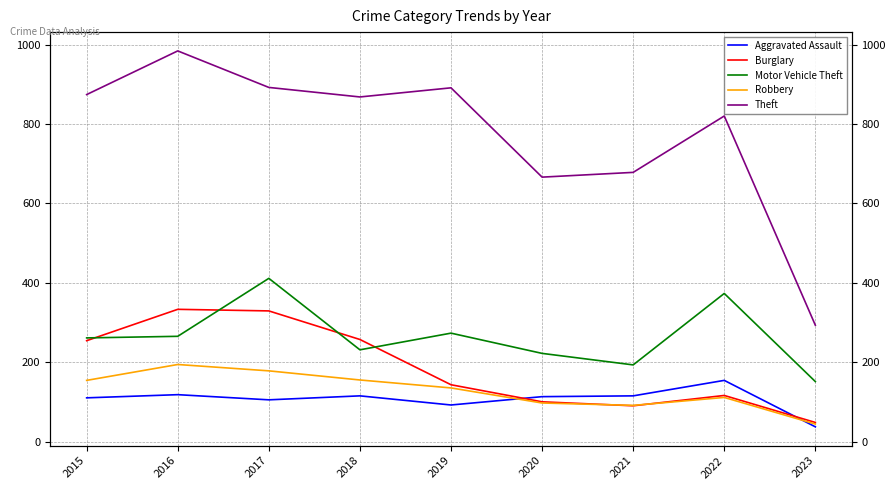

Is this an area chart (filled region under the line)?

No